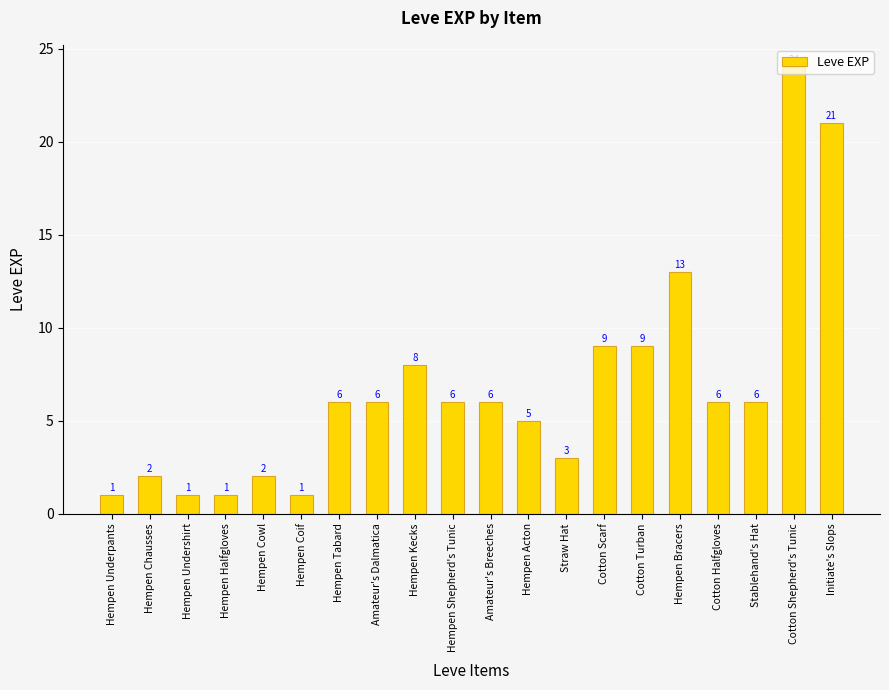

At which category does the chart reach its peak across all series?

Cotton Shepherd's Tunic